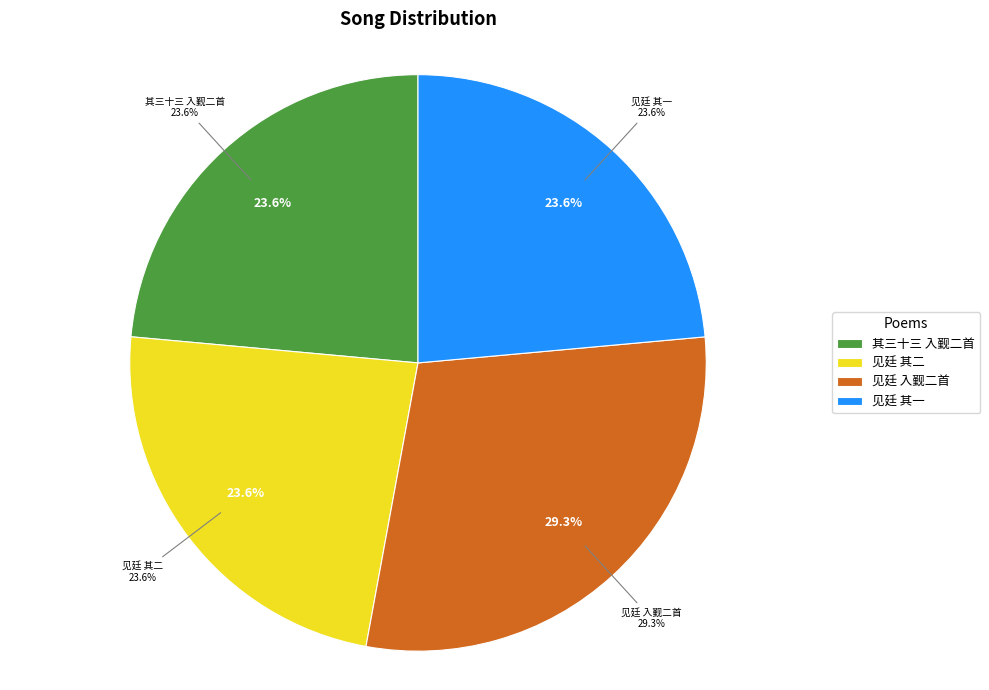

Do 送邑侯见廷张君入觐二首 其二 and 寄吴少溪宫录七十 其三十三 送邑侯瀛海张君入觐二首 together represent more than half of the pie?

No